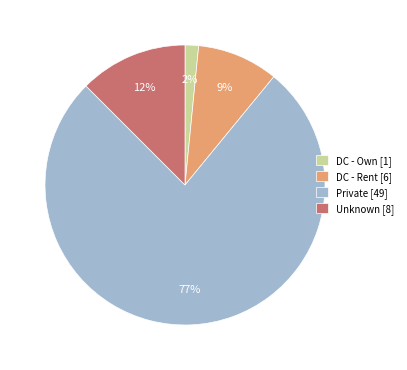

Which category has the smallest portion of the pie?

DC - Own [1]